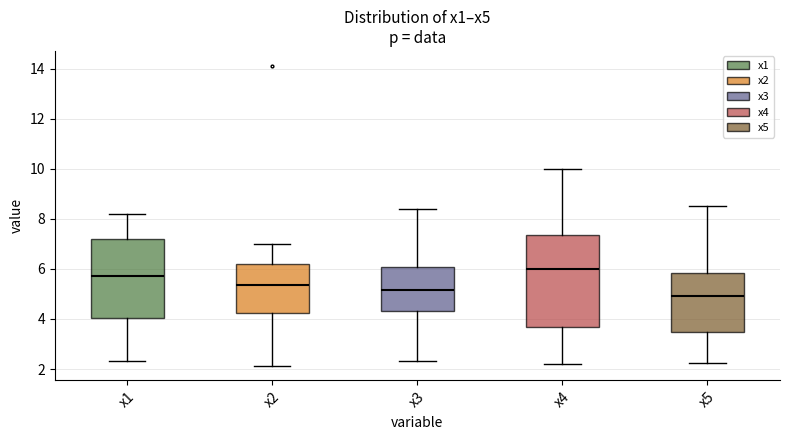

Reading left to right, read every box against the y-axis: the position of its median line, the range the box covers, and the ends of its whiskers. The values are not printed on the chart, so give them approximately, as read against the axis.

x1: median 5.8, box 4.0 to 7.2, whiskers 2.4 to 8.2
x2: median 5.4, box 4.2 to 6.2, whiskers 2.2 to 7.0
x3: median 5.2, box 4.4 to 6.0, whiskers 2.4 to 8.4
x4: median 6.0, box 3.6 to 7.4, whiskers 2.2 to 10.0
x5: median 4.8, box 3.4 to 5.8, whiskers 2.2 to 8.6